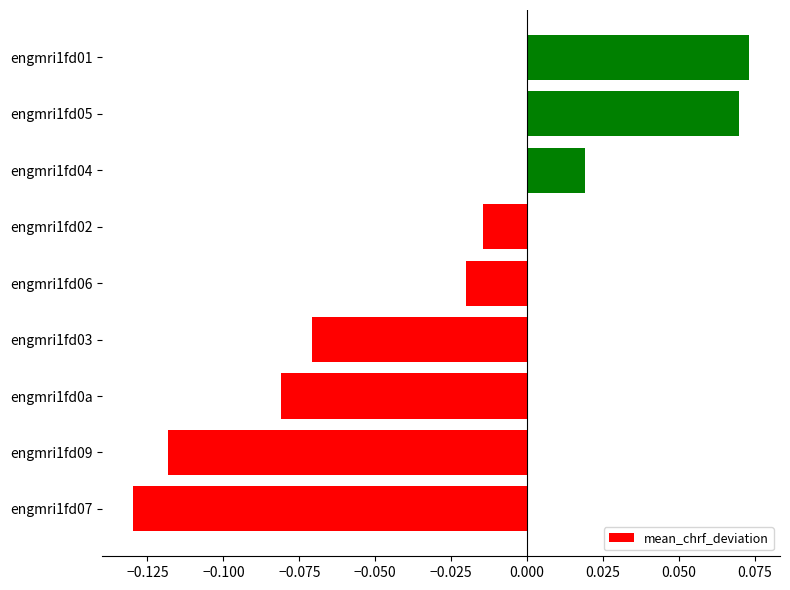

Between engmri1fd06 and engmri1fd07, which is larger?

engmri1fd06